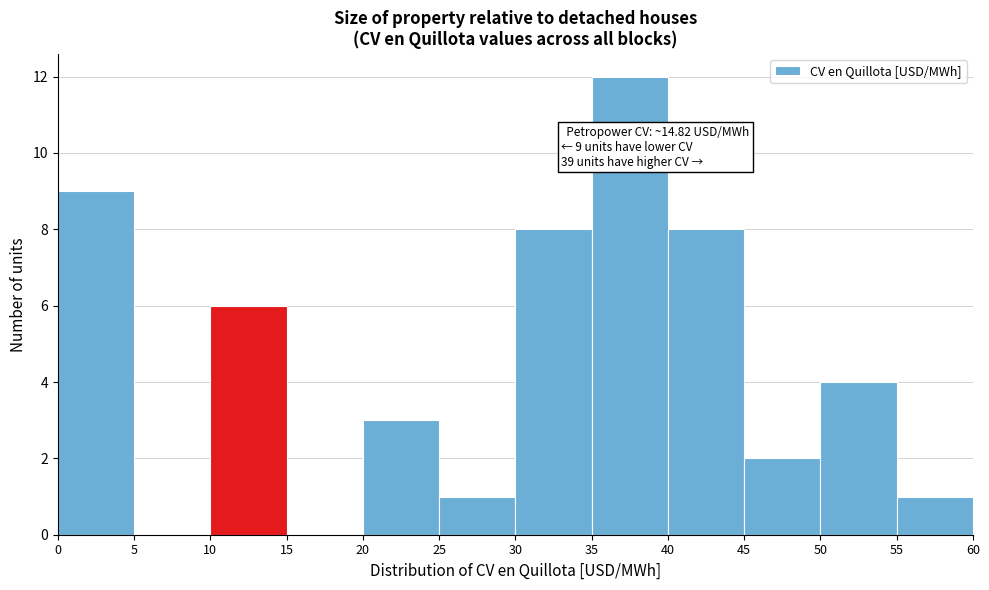

Over which range of the x-axis is the bar tallest?

35 to 40